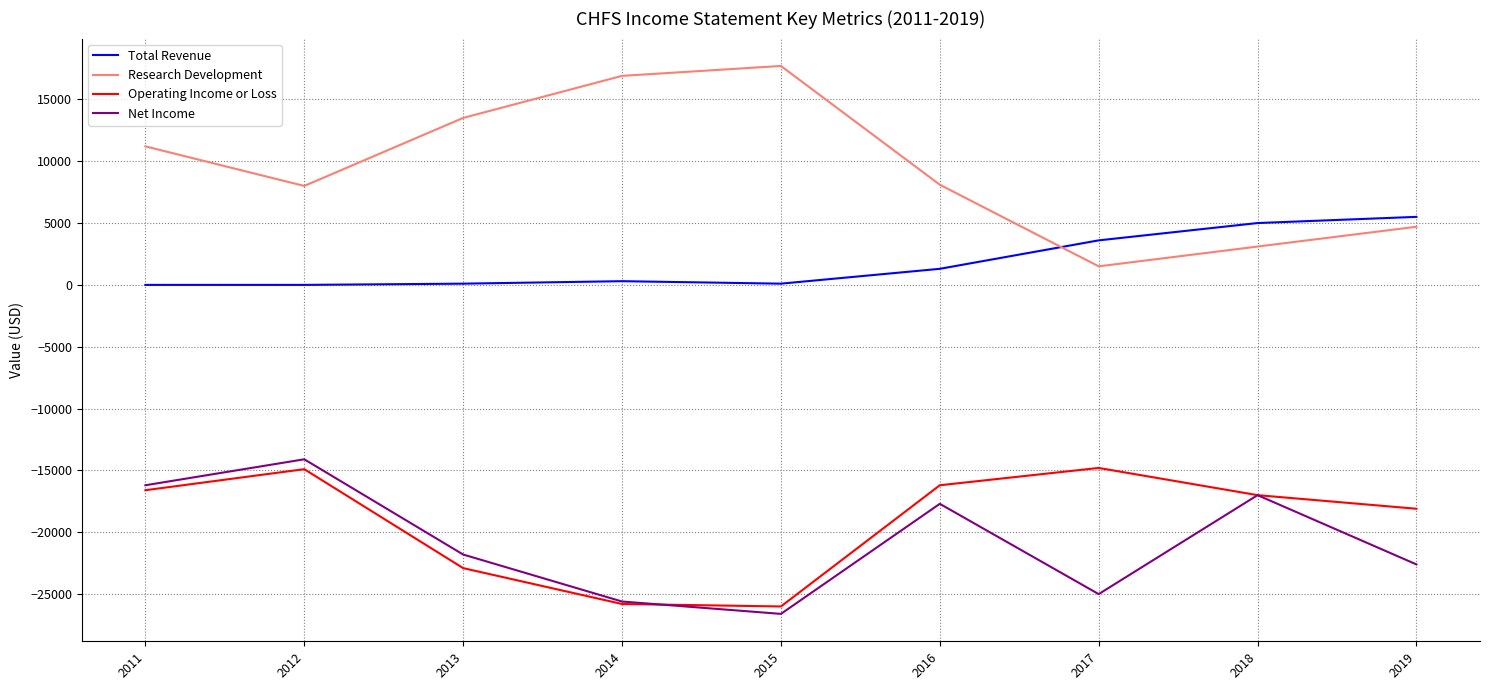

What is the total value across all series at 2017?

-34700